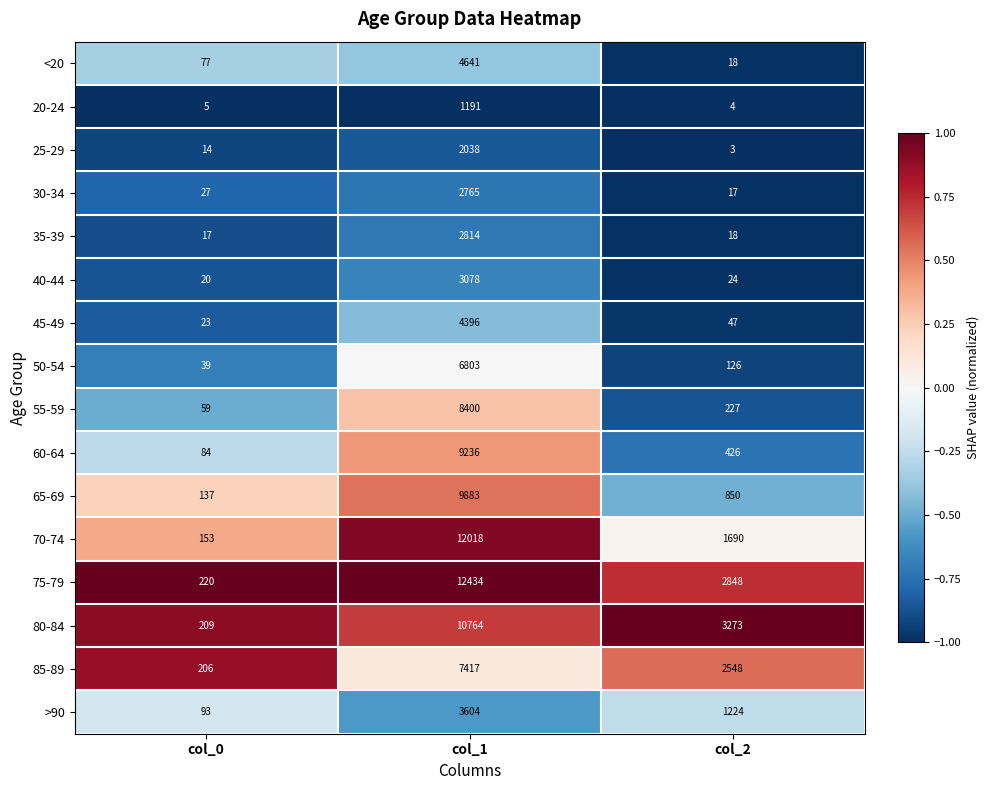

What is the difference between the maximum and minimum values in the 35-39 series?

2797